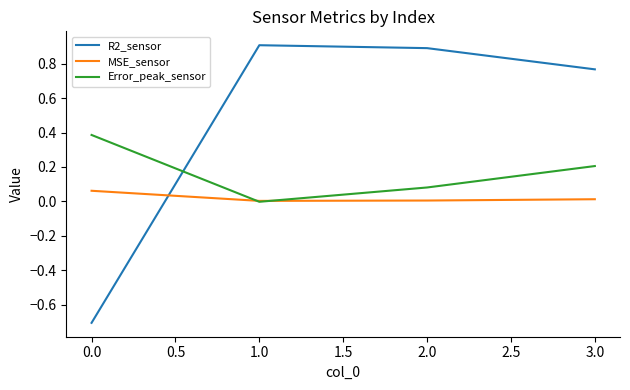

The R2_sensor series shows 1.5 at 2.0. True or false?

False